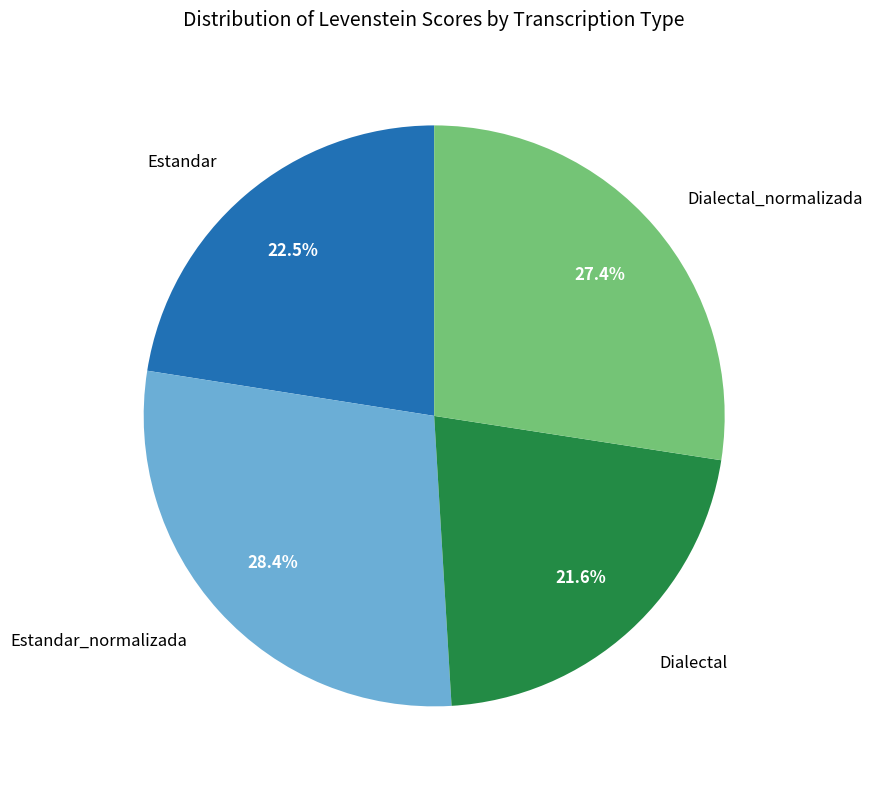

What is the ratio of the value at Dialectal_normalizada to the value at Dialectal?

1.3